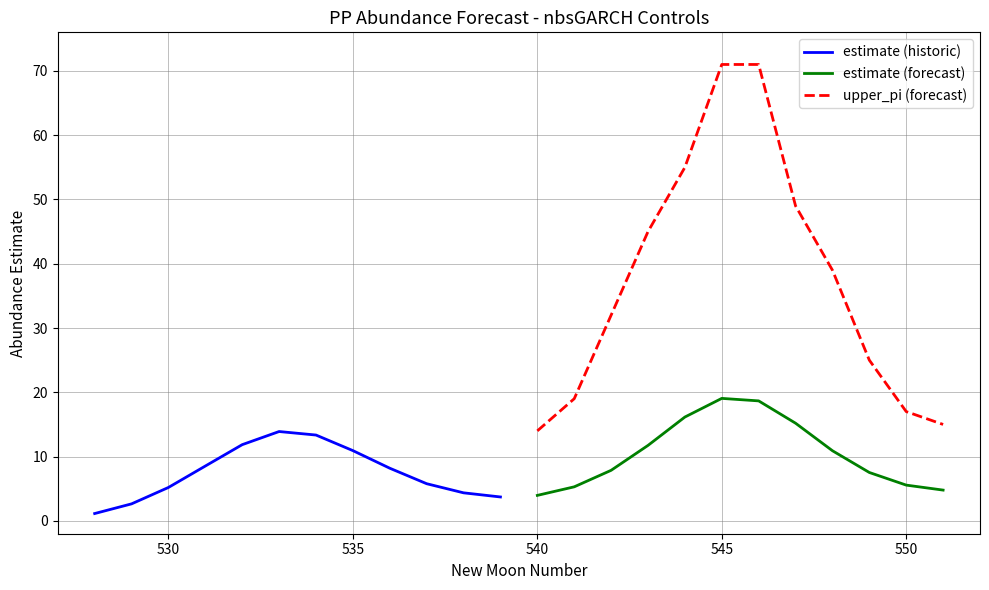

True or false: upper_pi (forecast) and estimate (historic) intersect in this chart.

False